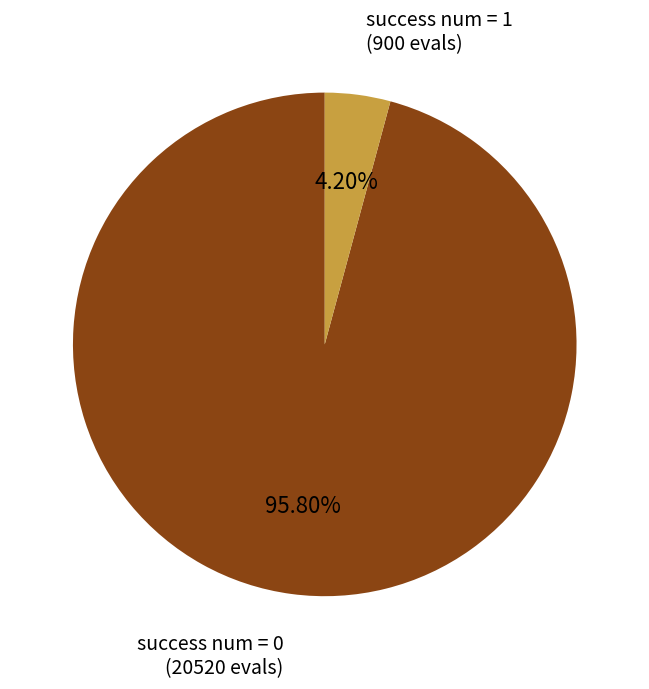

How many segments does this pie chart have?

2